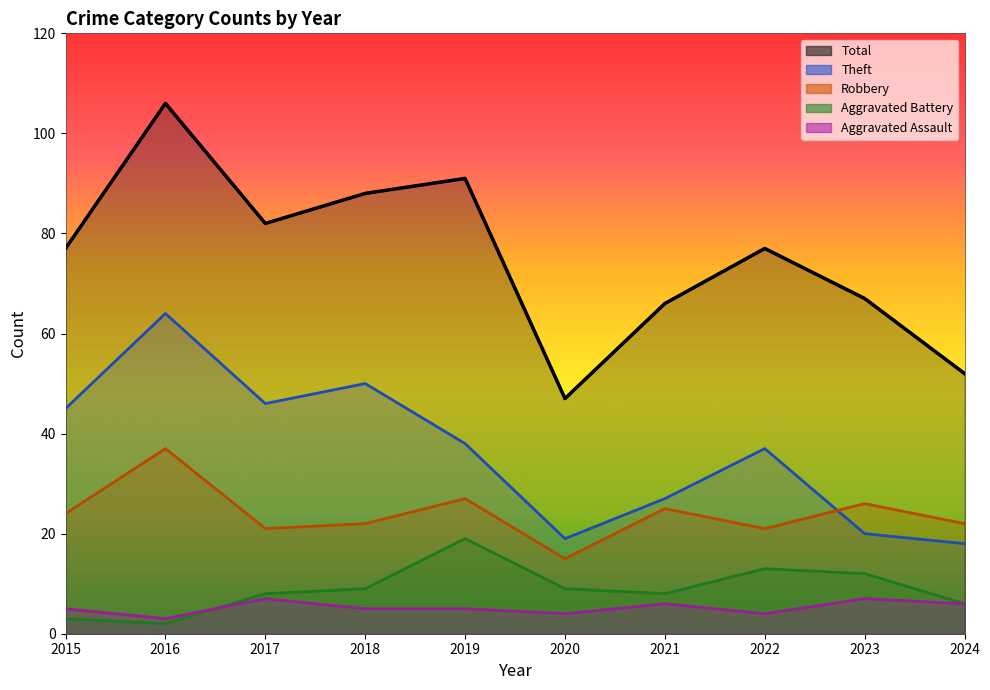

What is the value of the Total point at the 1st from the left?

77